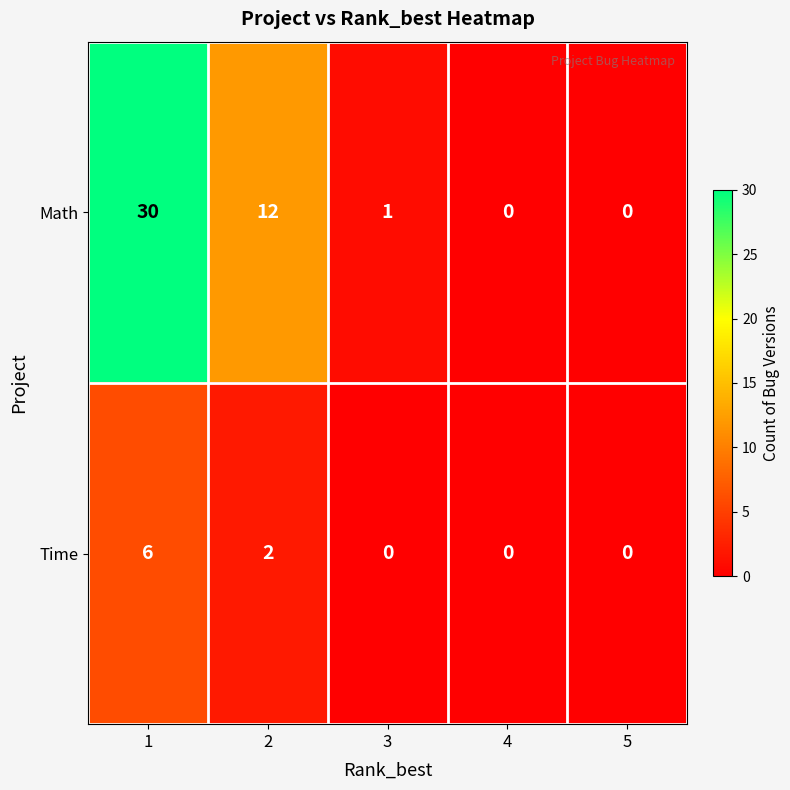

List the series in order of their peak value, lowest first.

Time, Math